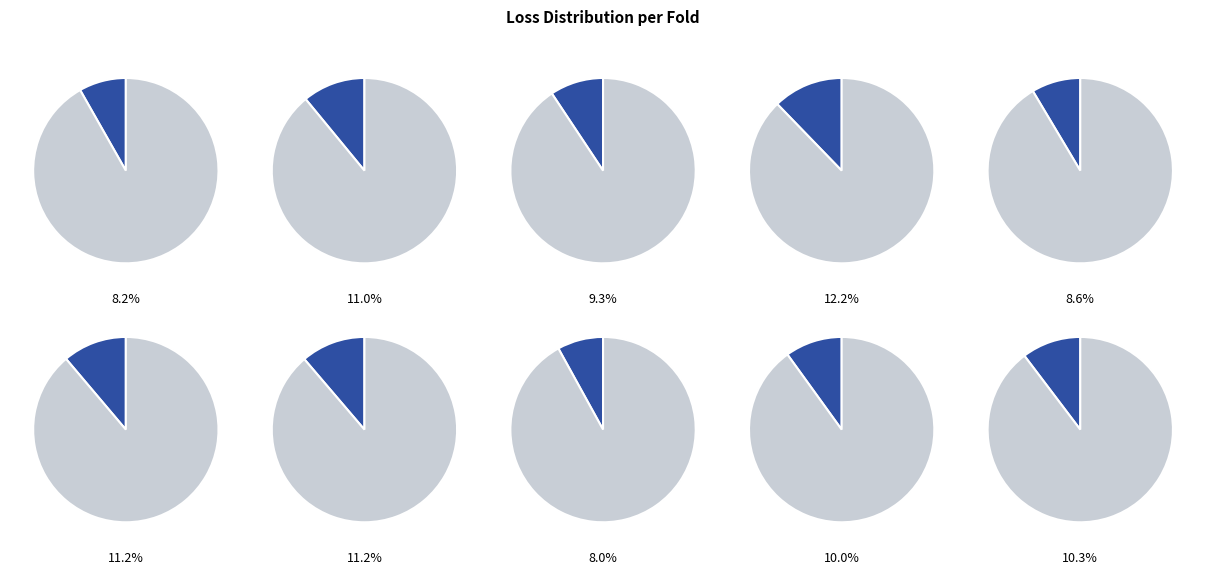

To the nearest percent, what portion does Fold 10 represent?

10%